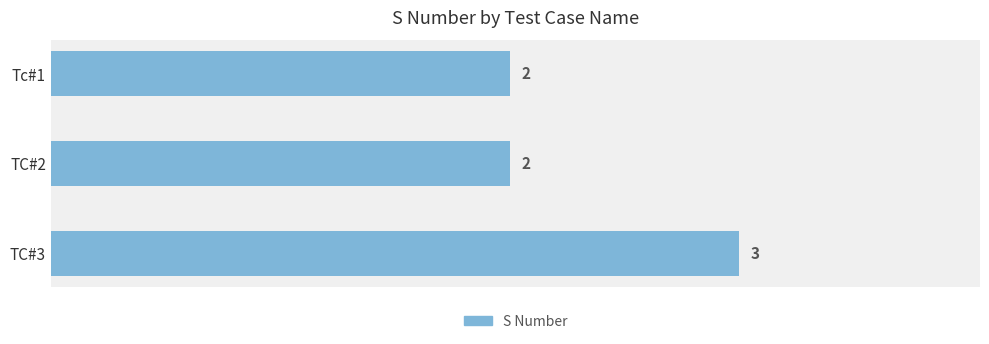

Which category has the highest value across all series?

TC#3